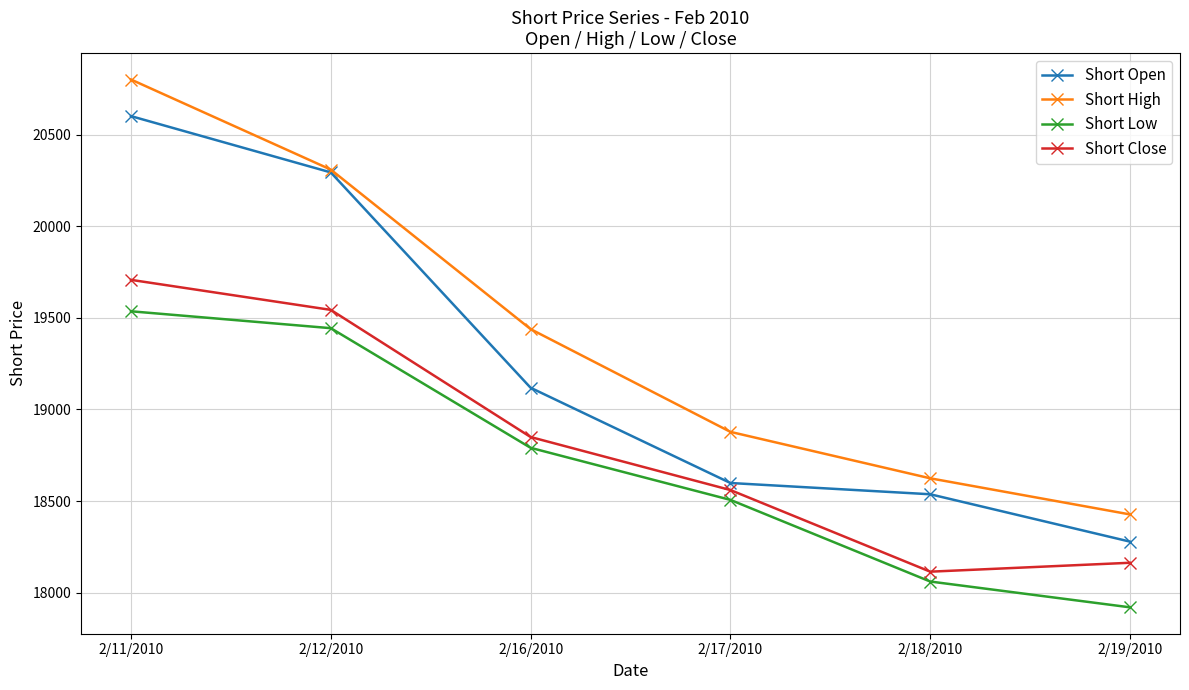

What is the total value across all series at 2/17/2010?

74542.1